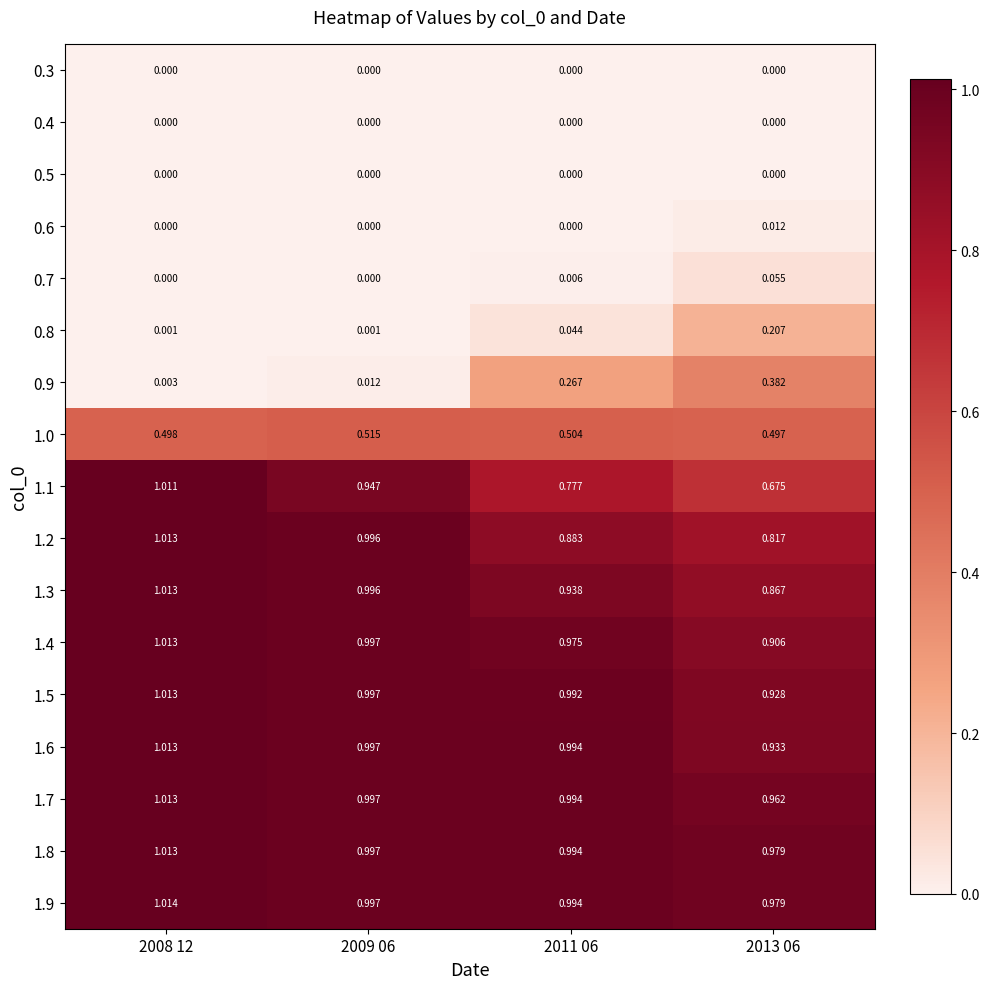

At how many categories does at least one series exceed 0?

4